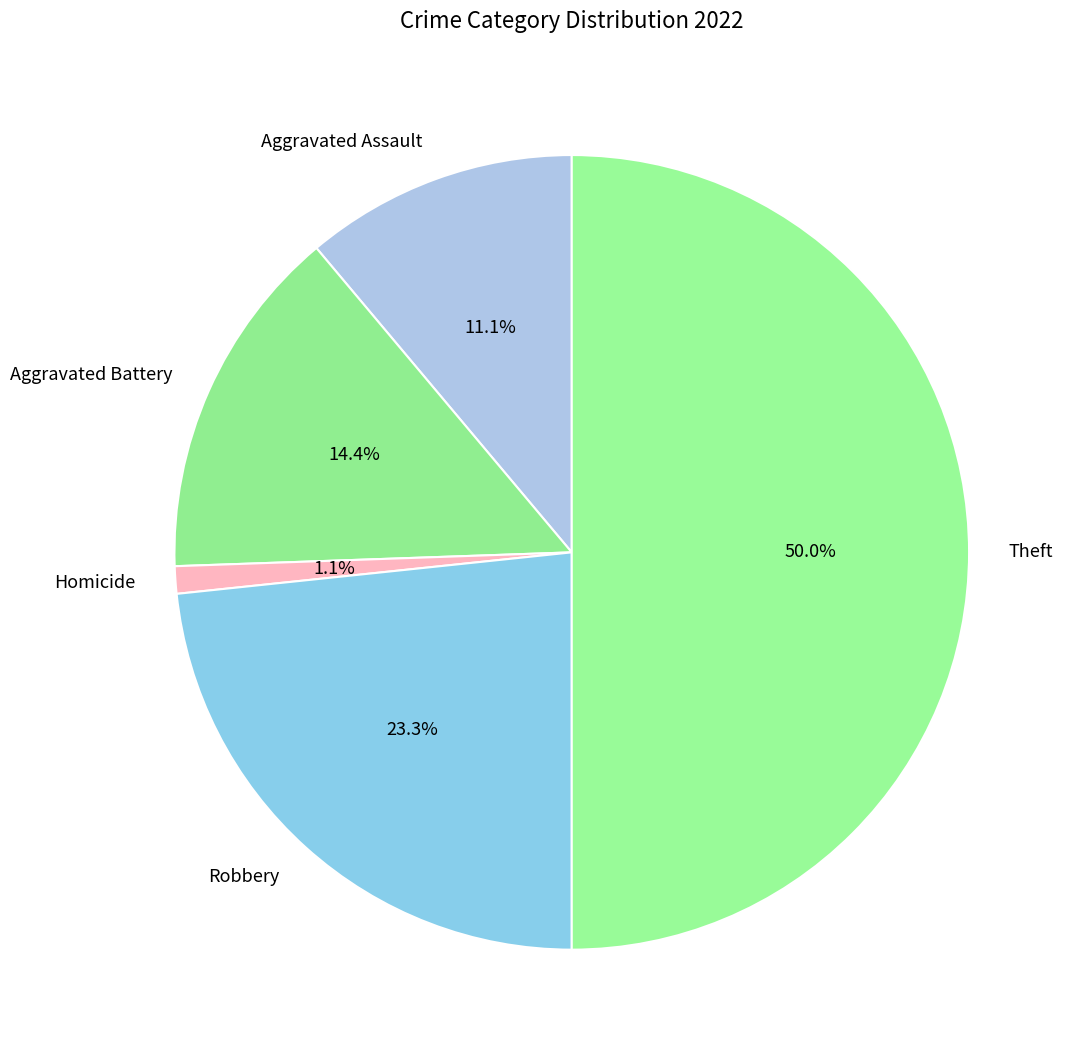

To the nearest percent, what is the average slice percentage?

20%